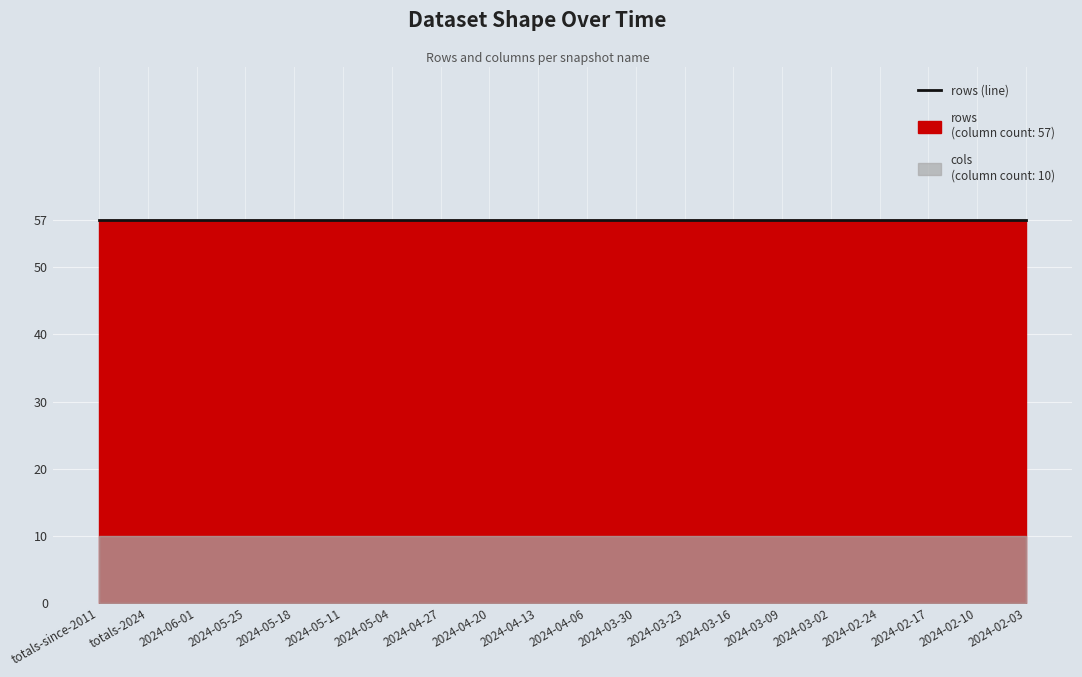

What is the label of the 2nd point from the left?

totals-2024